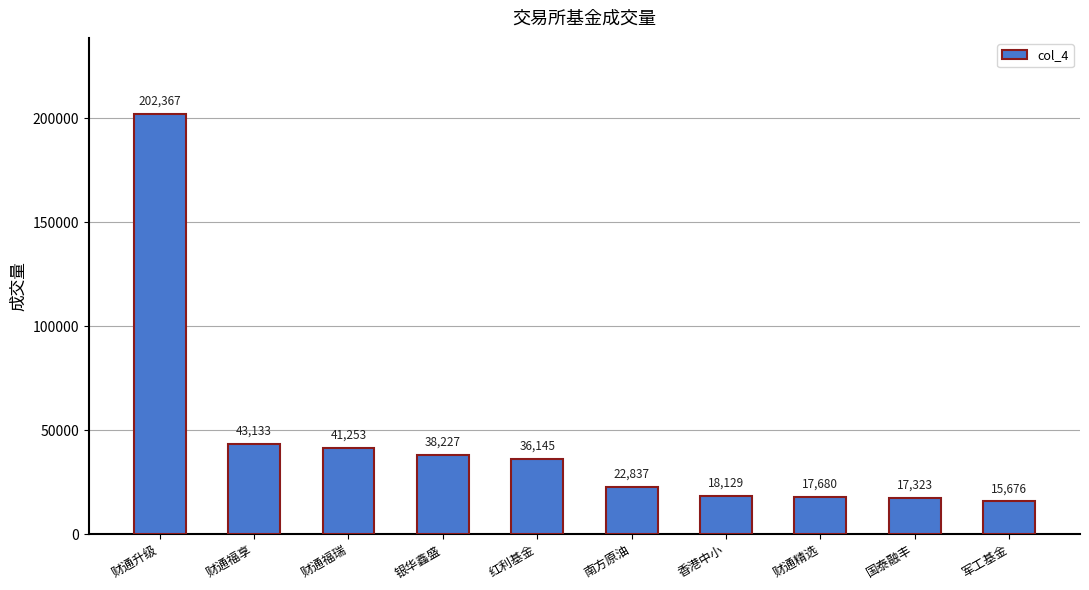

Rank the categories by value from highest to lowest.

财通升级, 财通福享, 财通福瑞, 银华鑫盛, 红利基金, 南方原油, 香港中小, 财通精选, 国泰融丰, 军工基金